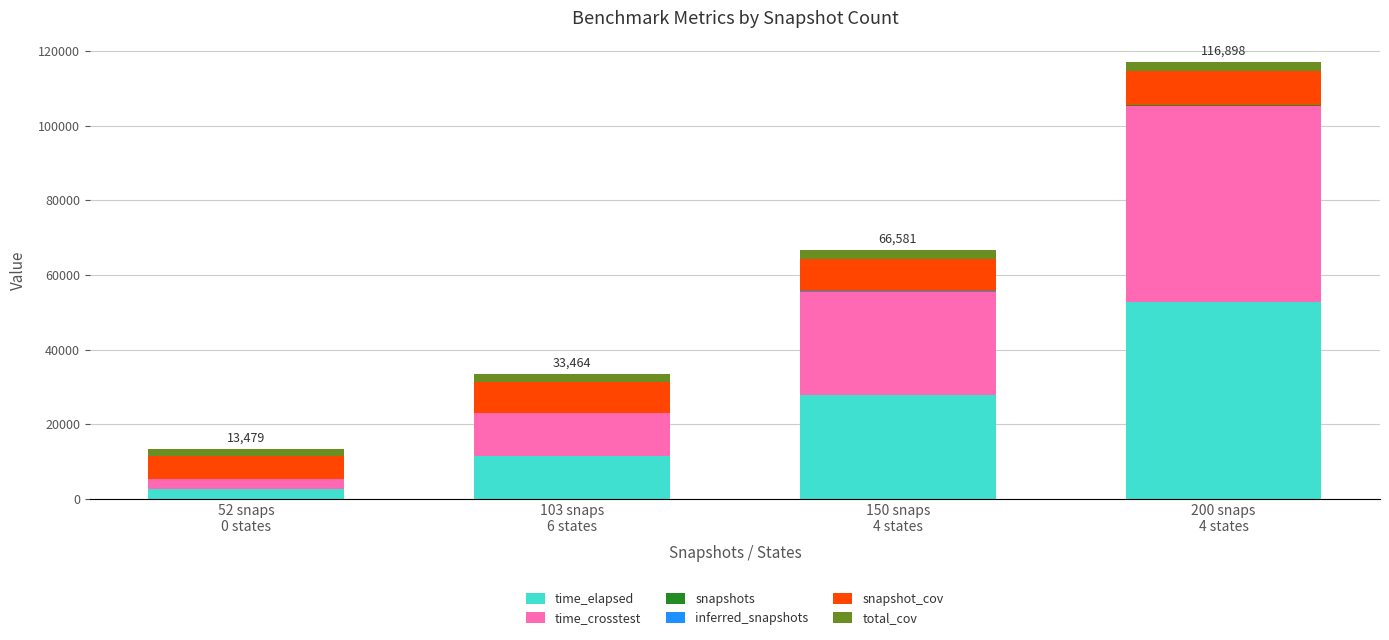

What is the sum of all time_elapsed values?

94909.0